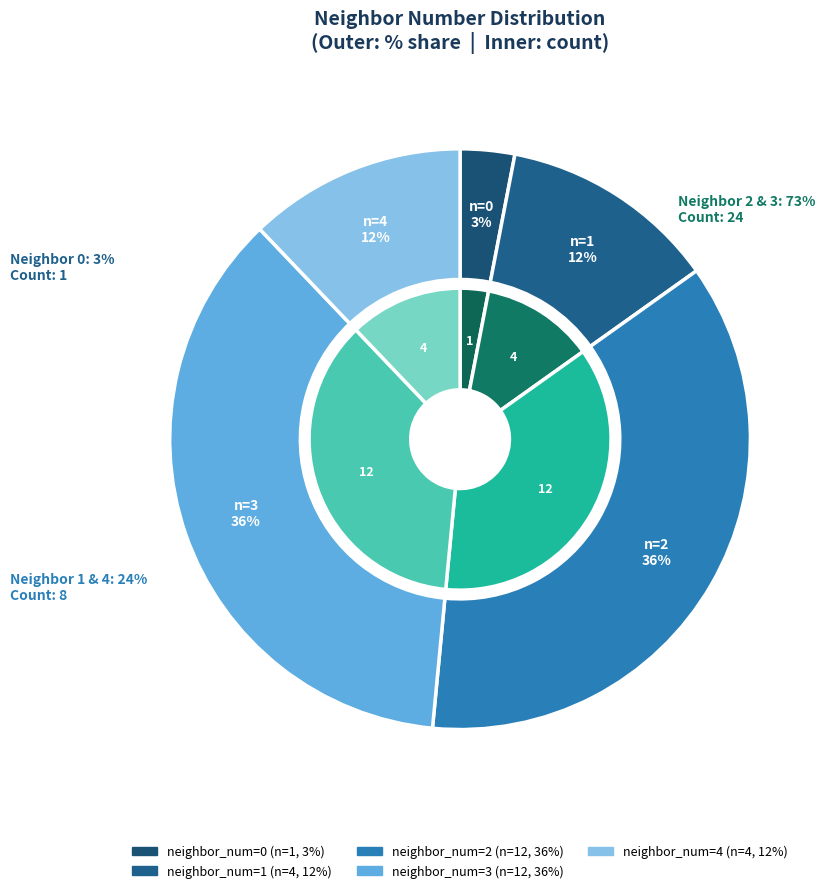

Do neighbor_num=3 and neighbor_num=1 together represent more than half of the pie?

No